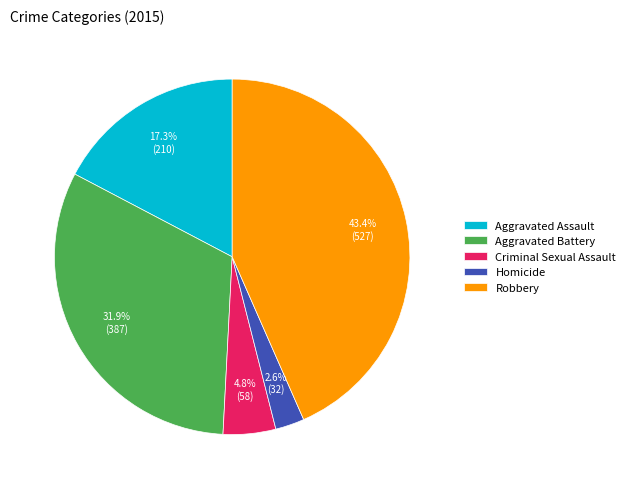

What portion of the pie excludes Aggravated Assault?

82.7%